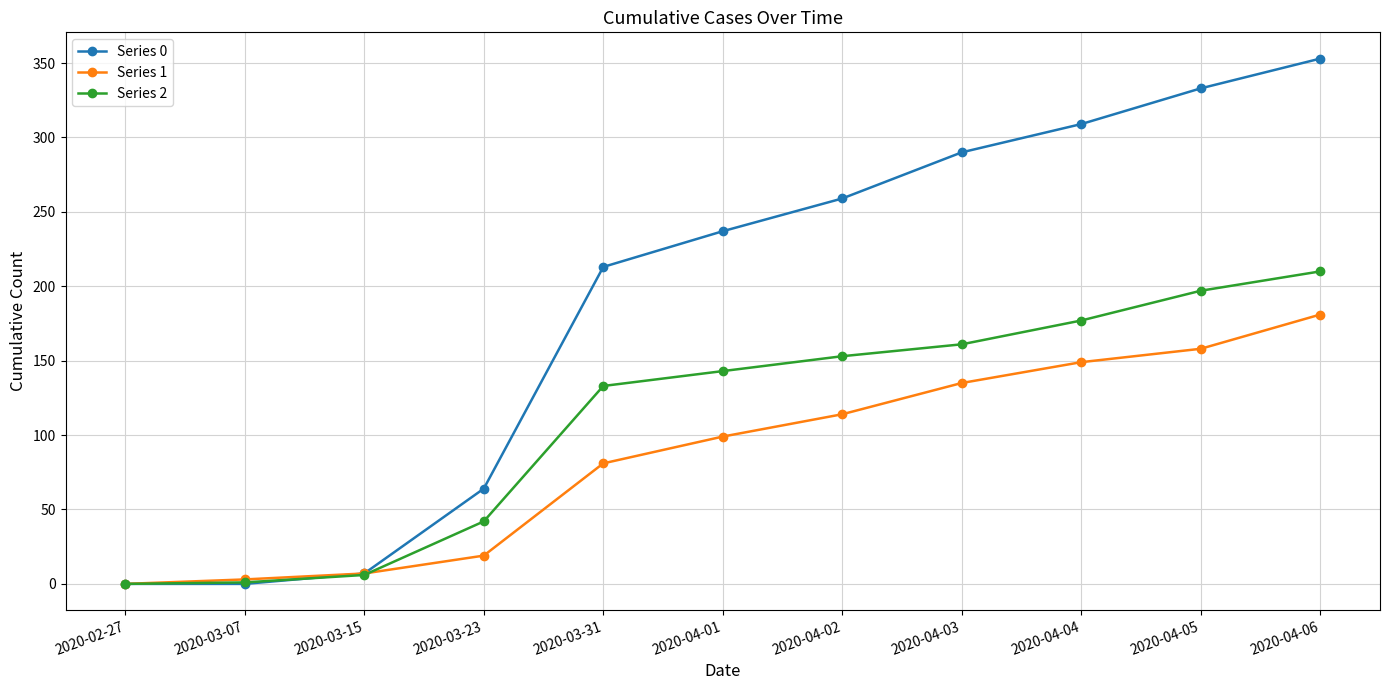

How many lines are shown in the chart?

3